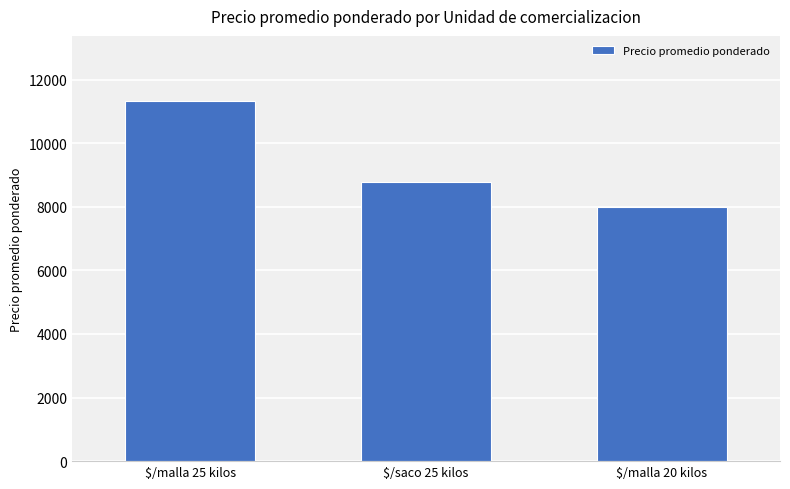

Approximately how many times larger is the value at $/malla 25 kilos compared to $/saco 25 kilos?

1.3